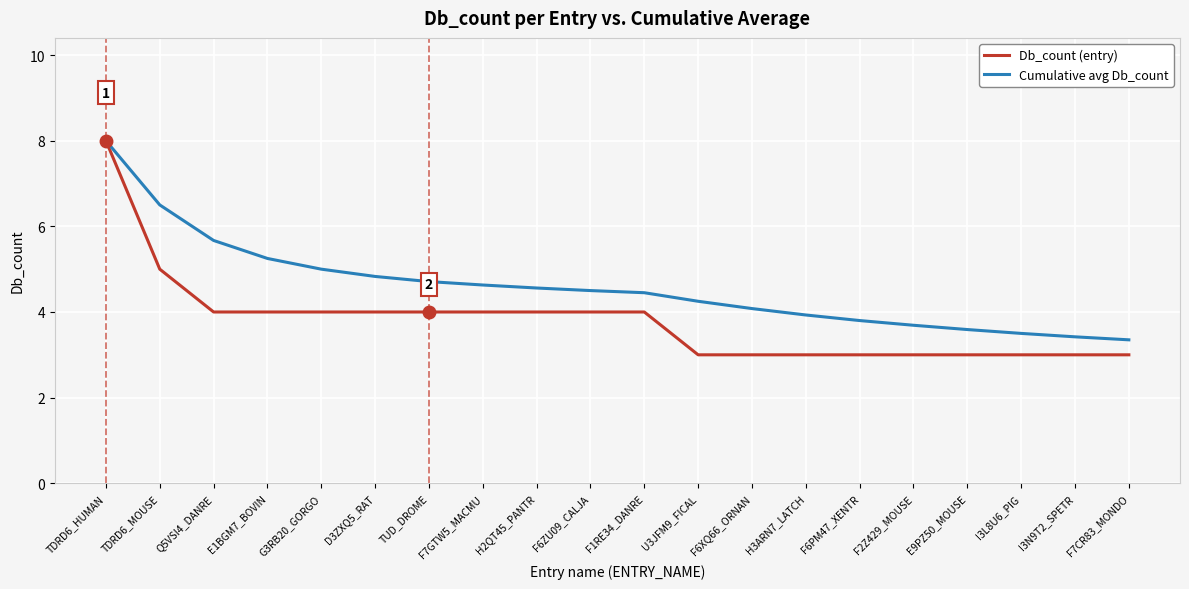

At which label does Db_count (entry) reach its peak?

TDRD6_HUMAN